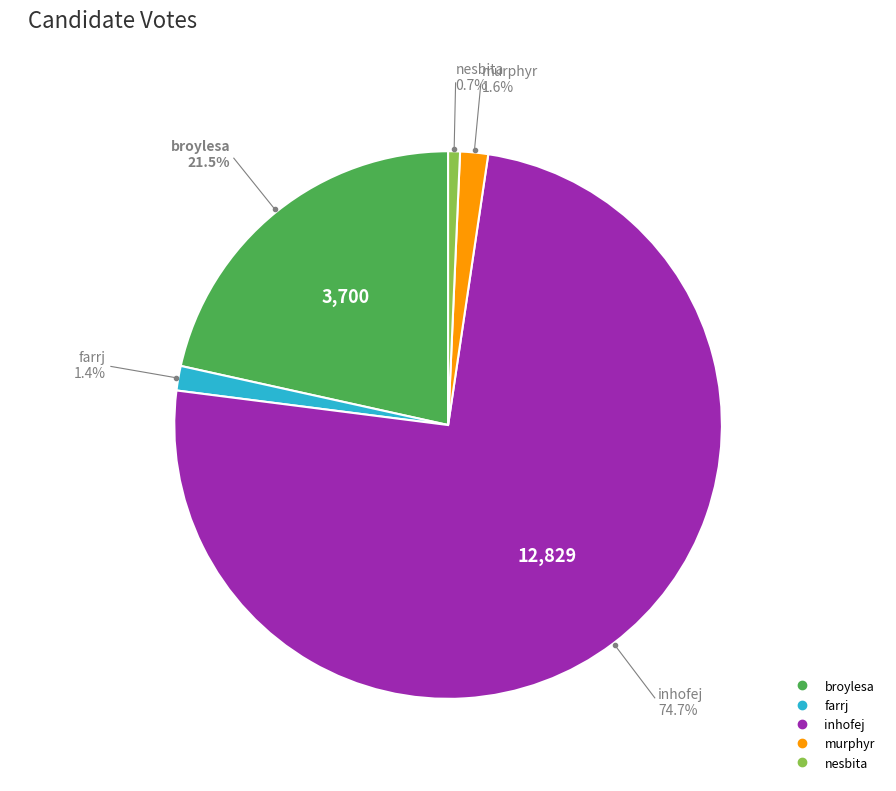

Which category has the biggest portion of the pie?

inhofej